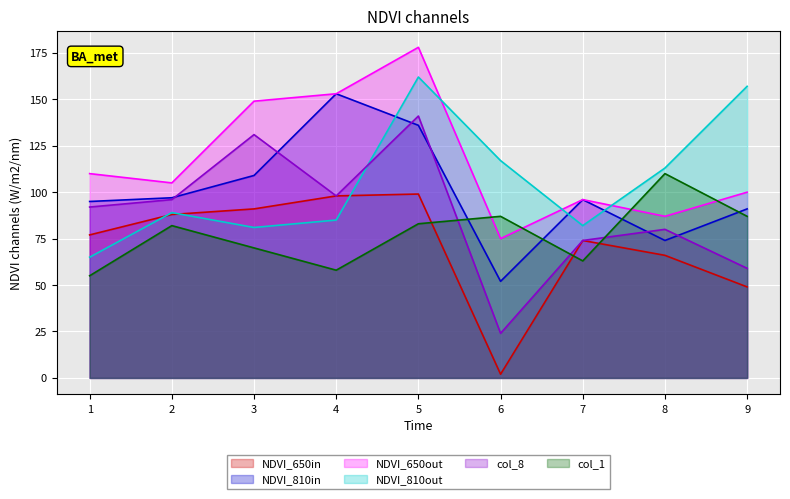

What is the sum of all col_8 values?

795